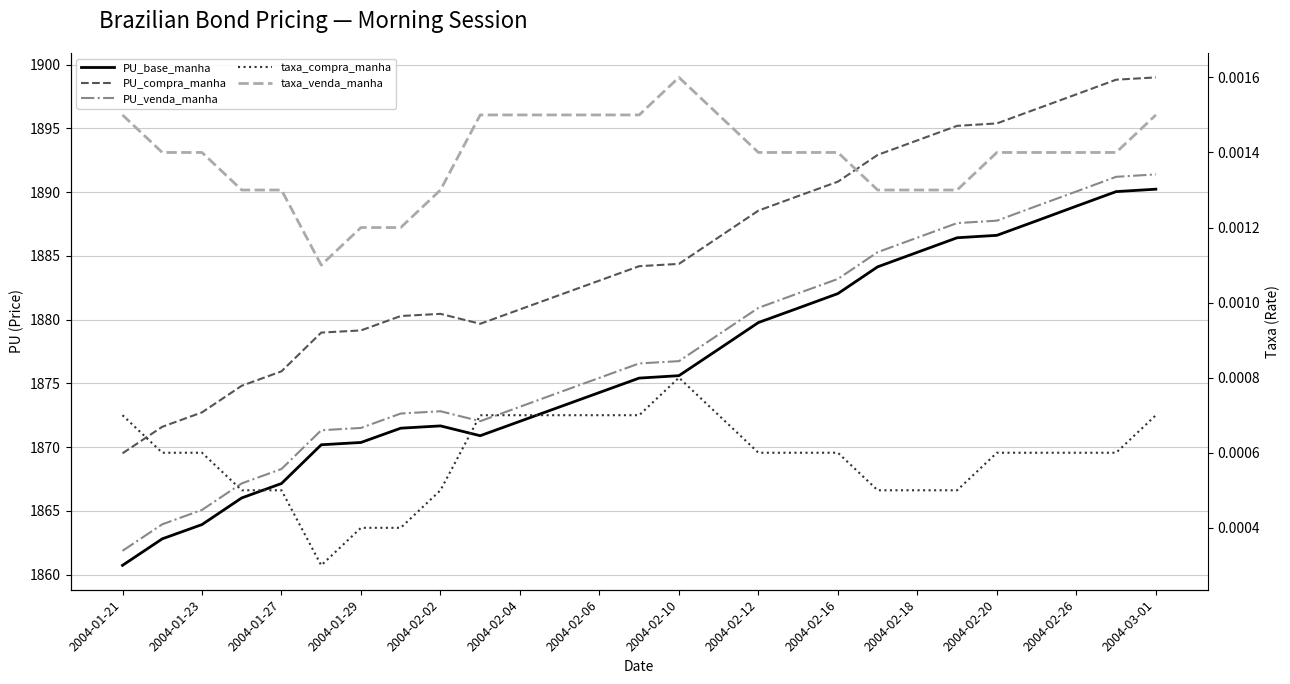

How many series are shown in this chart?

5